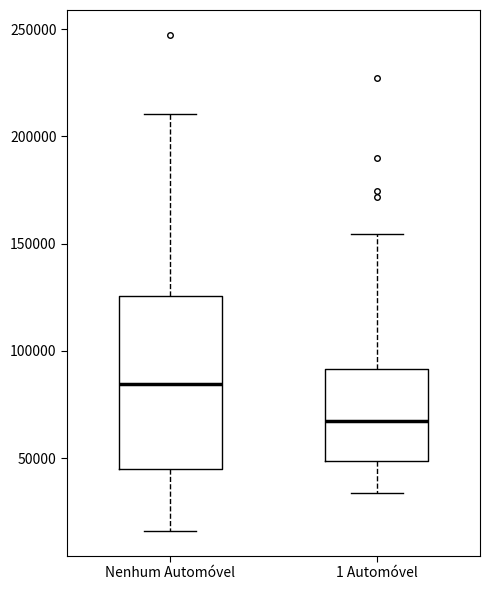

Reading left to right, transcribe this box plot: for each box, give where its median line is, the range the box spans, and where its two whiskers end, as read against the y-axis. The values are not printed on the chart, so give them approximately, as read against the axis.

Nenhum Automóvel: median 85000, box 45000 to 125000, whiskers 15000 to 210000
1 Automóvel: median 65000, box 50000 to 90000, whiskers 35000 to 155000